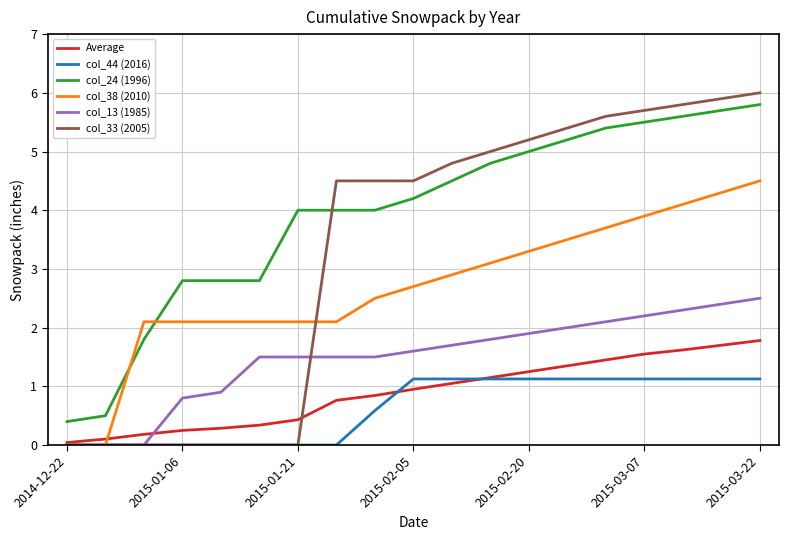

What are all the series names shown in the legend?

Average, col_44 (2016), col_24 (1996), col_38 (2010), col_13 (1985), col_33 (2005)